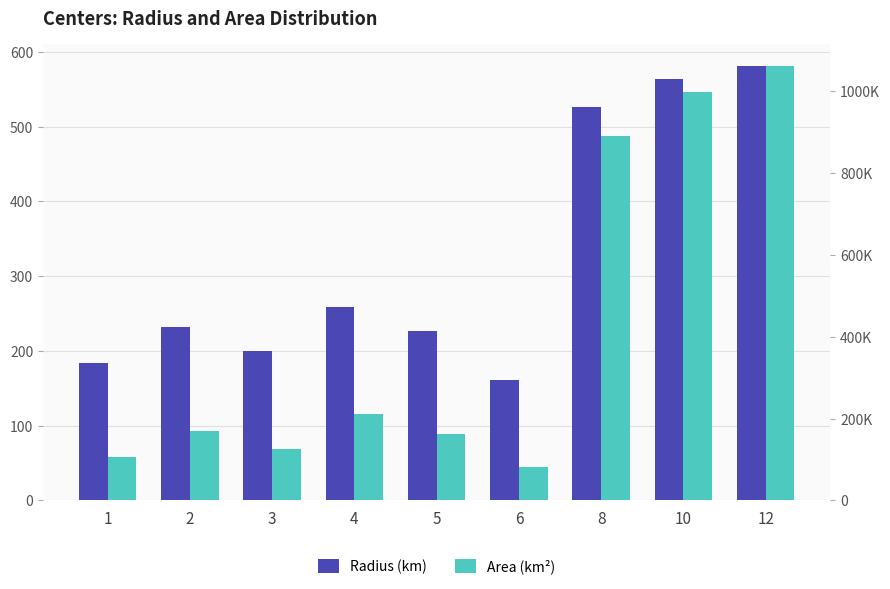

What is the total value across all series at 1?

107059.4